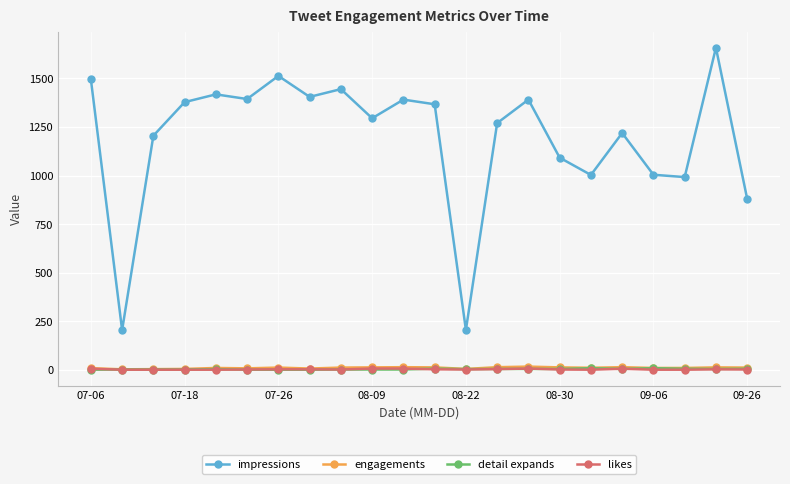

What is the highest value of the likes series?

6